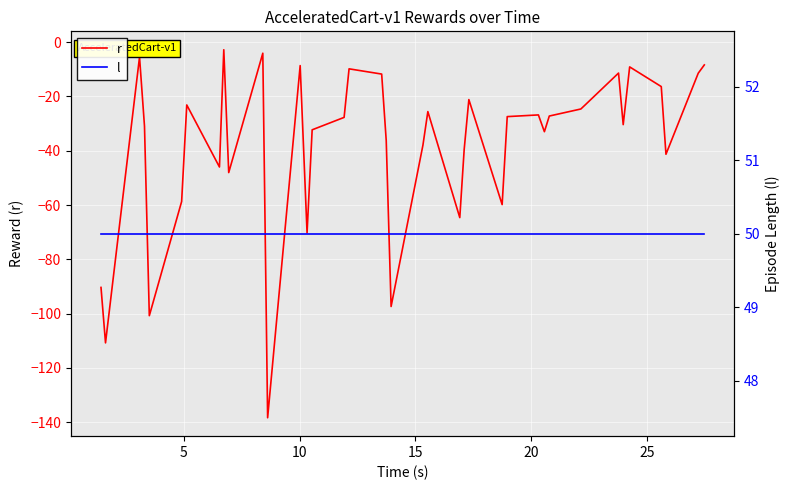

What are all the series names shown in the legend?

r, l